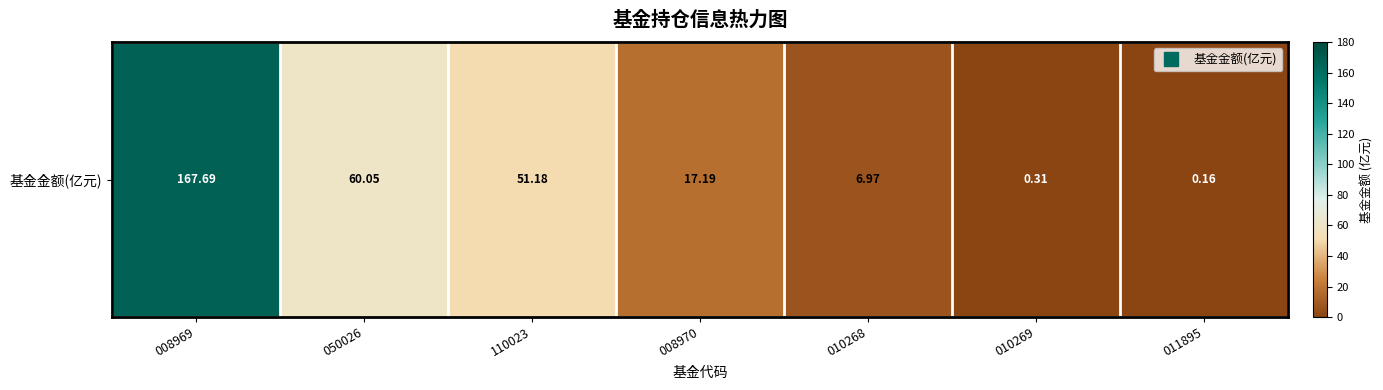

Which has a higher value, 008969 or 010269?

008969